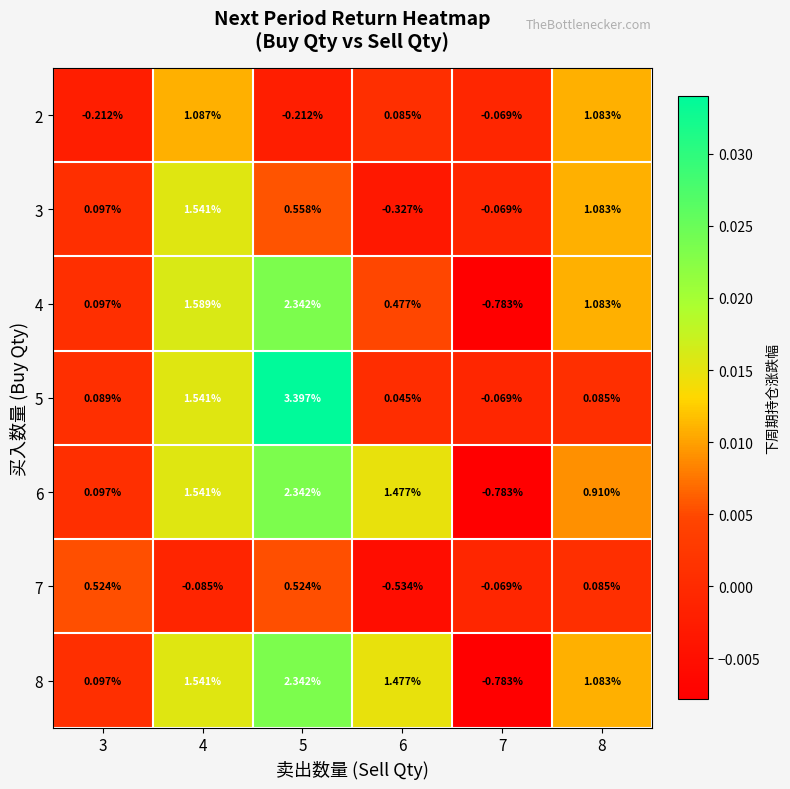

How many values in 8 are above zero?

5